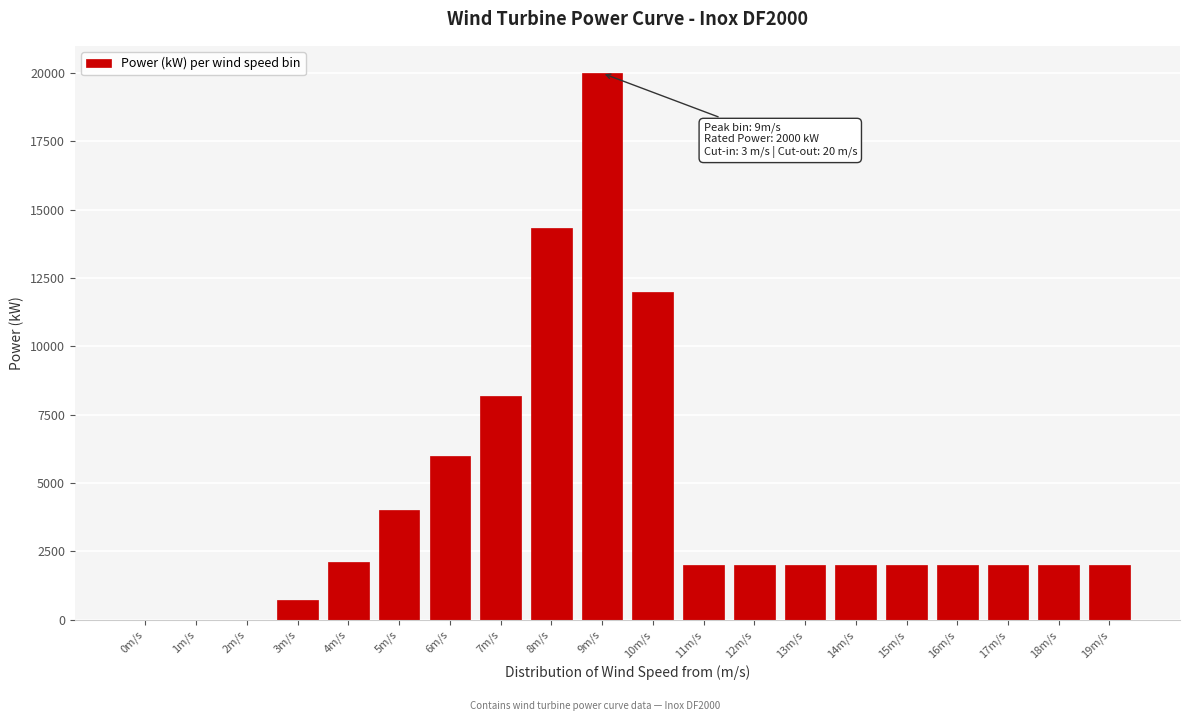

Reading left to right, what are all the values shown in this chart?

0m/s=0.0	1m/s=0.0	2m/s=0.0	3m/s=716.5	4m/s=2126.4	5m/s=4002.6	6m/s=6000.0	7m/s=8180.0	8m/s=14340.0	9m/s=20000.0	10m/s=12000.0	11m/s=2000.0	12m/s=2000.0	13m/s=2000.0	14m/s=2000.0	15m/s=2000.0	16m/s=2000.0	17m/s=2000.0	18m/s=2000.0	19m/s=2000.0